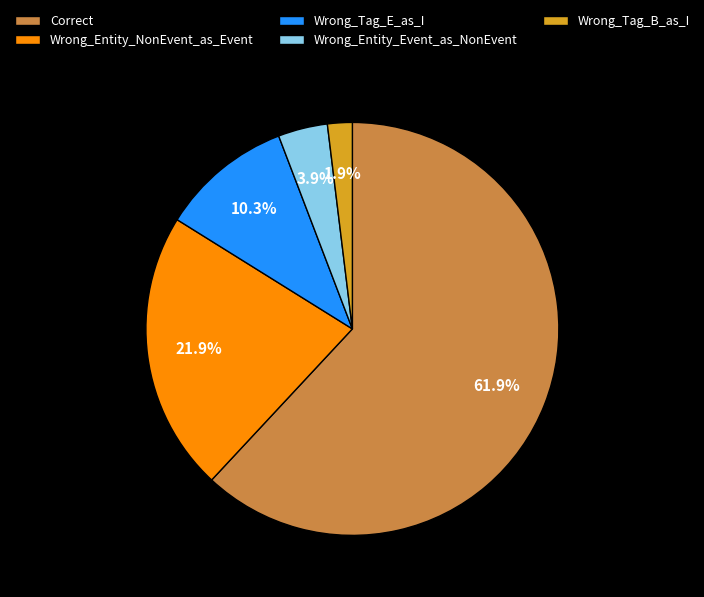

Which slice is the largest?

Correct